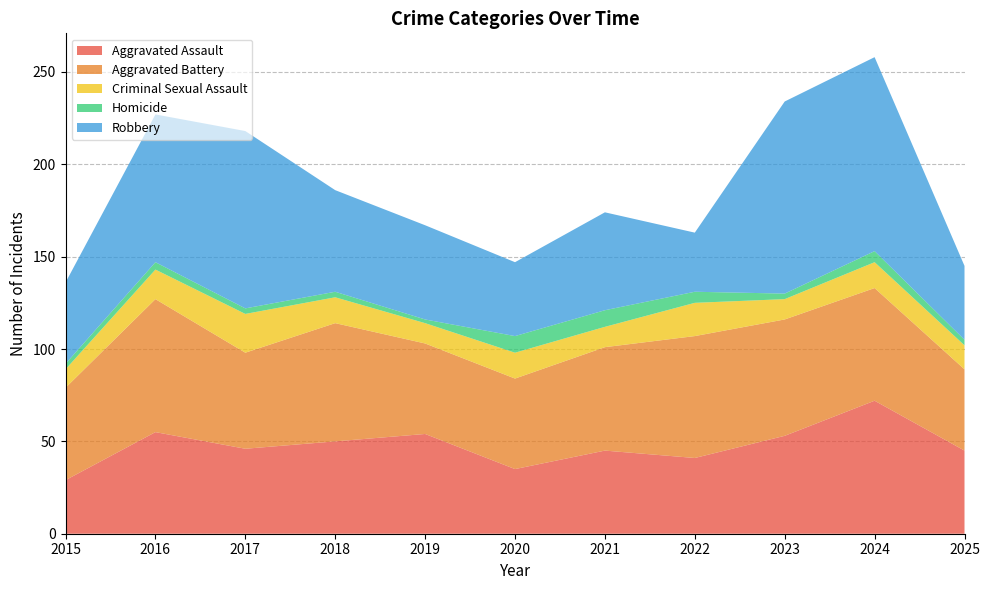

Reading right to left, what are all the values shown in this chart?

Aggravated Assault: 2025=45	2024=72	2023=53	2022=41	2021=45	2020=35	2019=54	2018=50	2017=46	2016=55	2015=29
Aggravated Battery: 2025=44	2024=61	2023=63	2022=66	2021=56	2020=49	2019=49	2018=64	2017=52	2016=72	2015=50
Criminal Sexual Assault: 2025=13	2024=14	2023=11	2022=18	2021=11	2020=14	2019=11	2018=14	2017=21	2016=16	2015=10
Homicide: 2025=3	2024=6	2023=3	2022=6	2021=9	2020=9	2019=2	2018=3	2017=3	2016=4	2015=3
Robbery: 2025=40	2024=105	2023=104	2022=32	2021=53	2020=40	2019=51	2018=55	2017=96	2016=80	2015=44